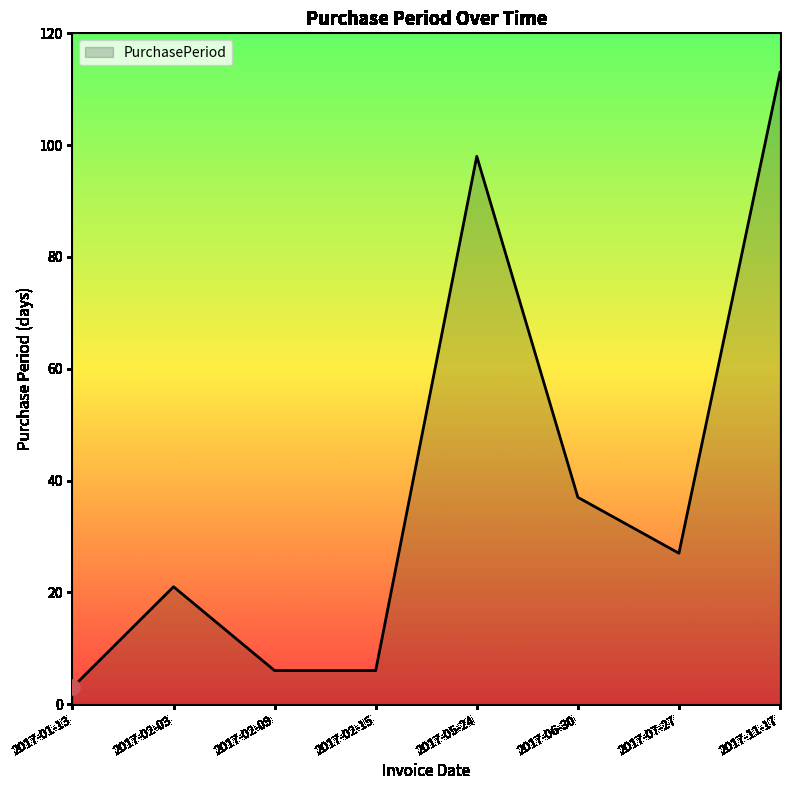

What is the change in value from 2017-02-15 to 2017-11-17?

+107